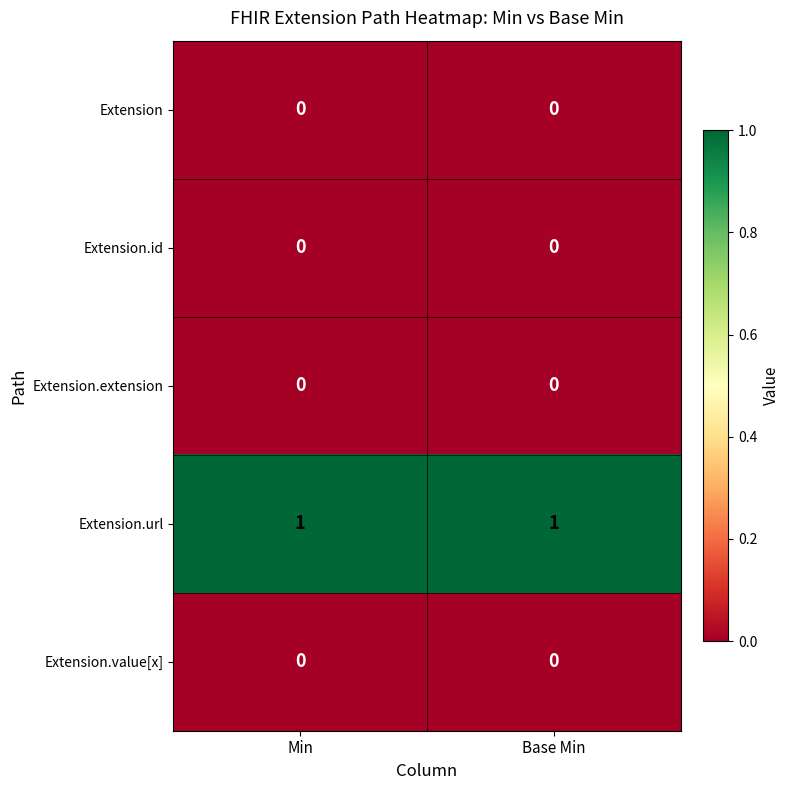

Is the value of Extension.url at Min greater than the value of Extension at Base Min?

Yes